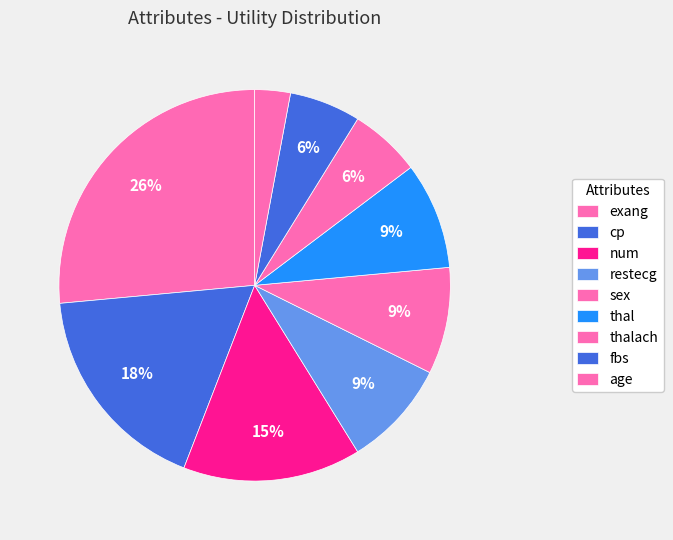

How many segments does this pie chart have?

9